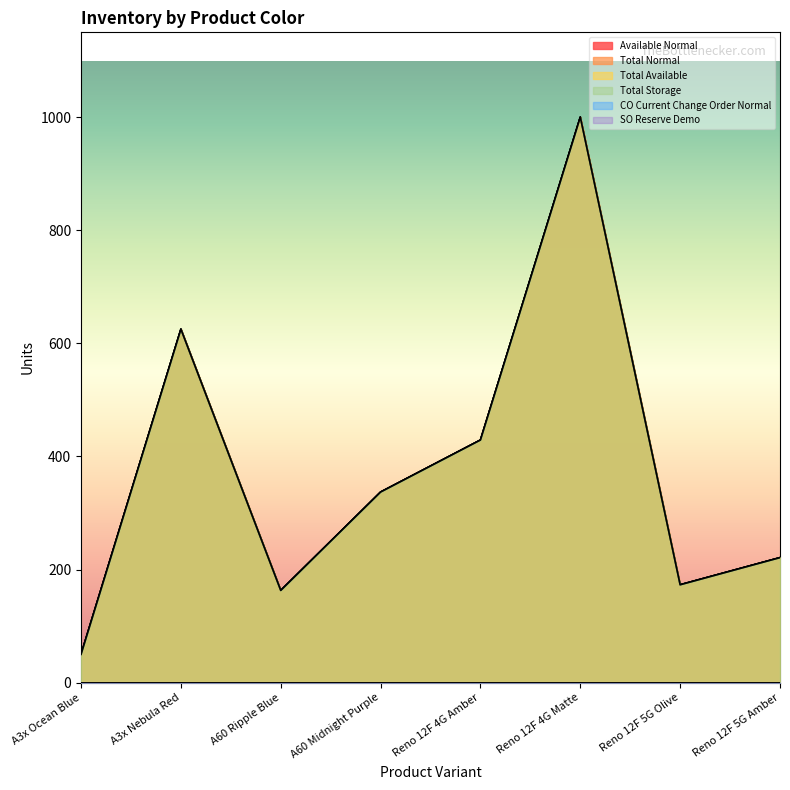

What is the value of the Total Available point at the 7th from the left?

173